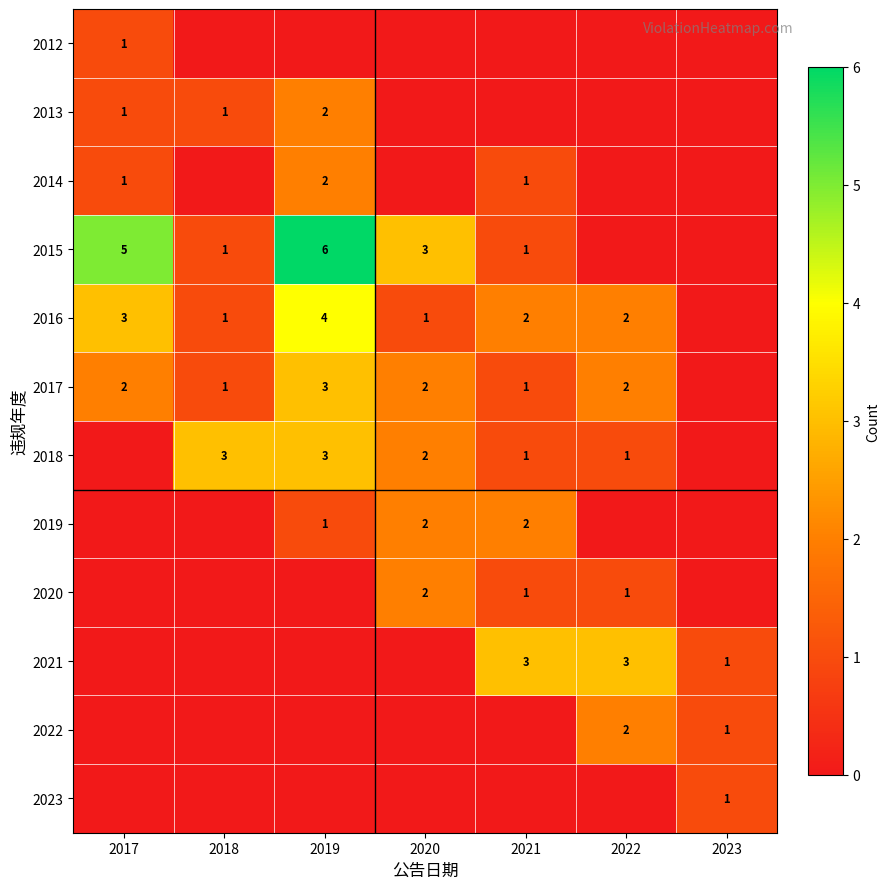

The value of 2015 at 2020 is 2. True or false?

False